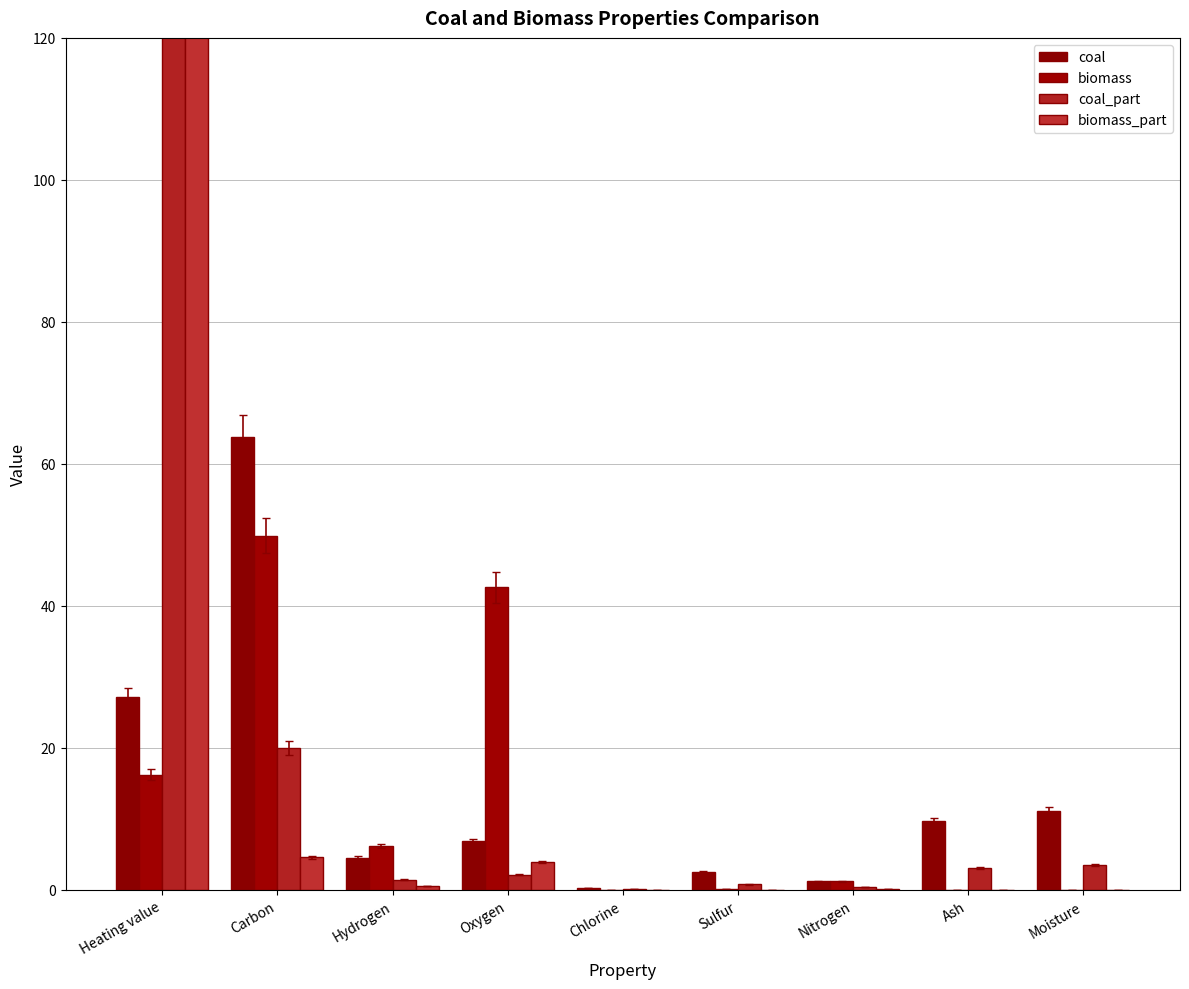

How many series are shown in this chart?

4